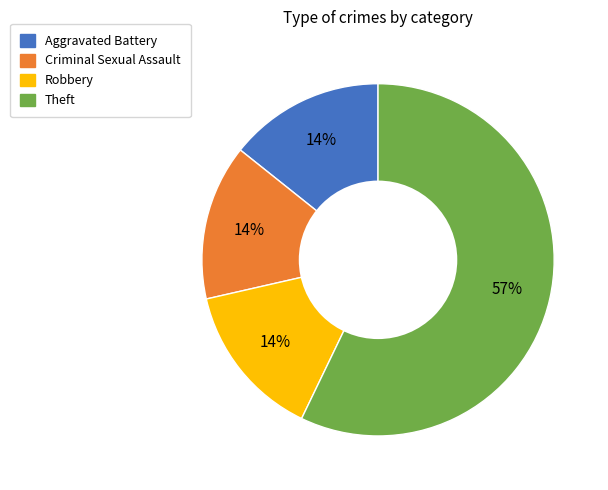

What is the largest slice in the pie chart?

Theft